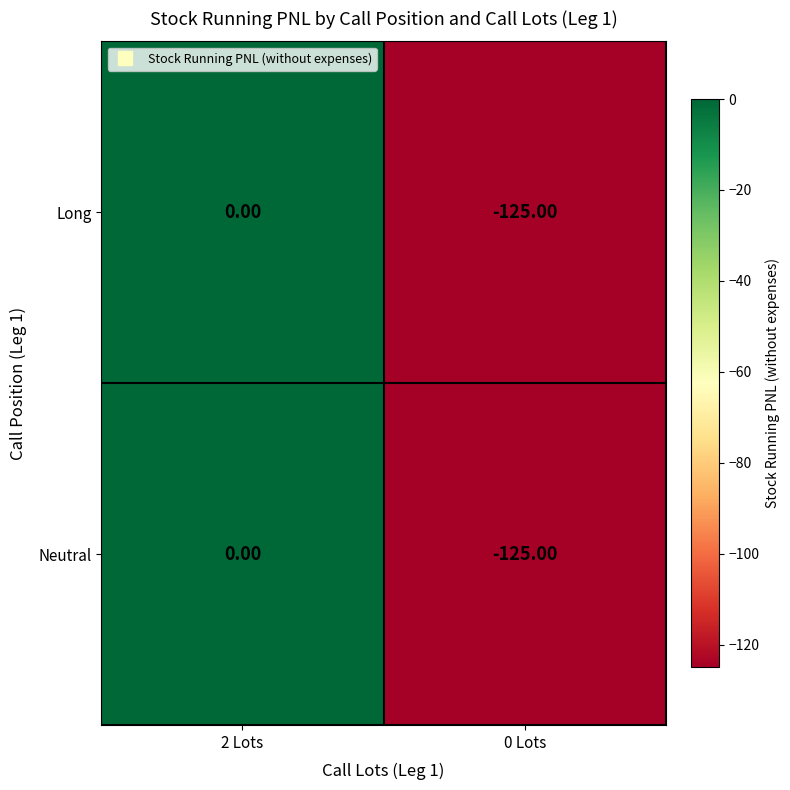

Is the value of Neutral at 0 Lots greater than the value of Long at 2 Lots?

No